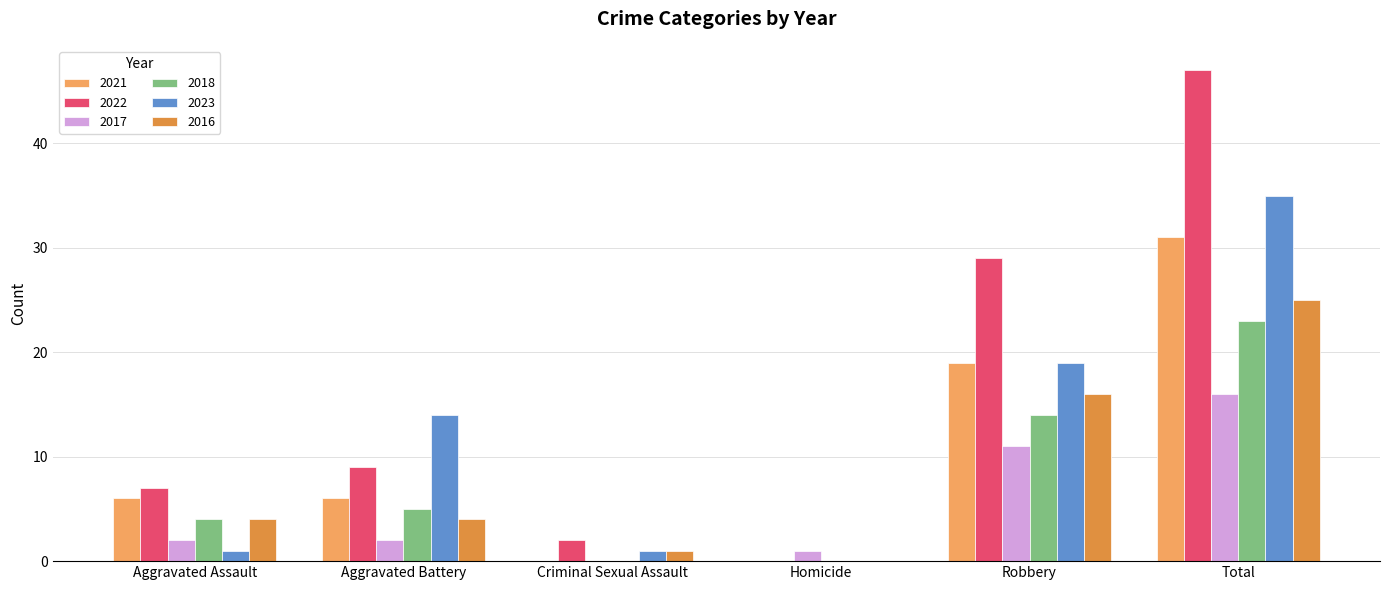

Is it true that 2017 equals 0 at Criminal Sexual Assault?

True